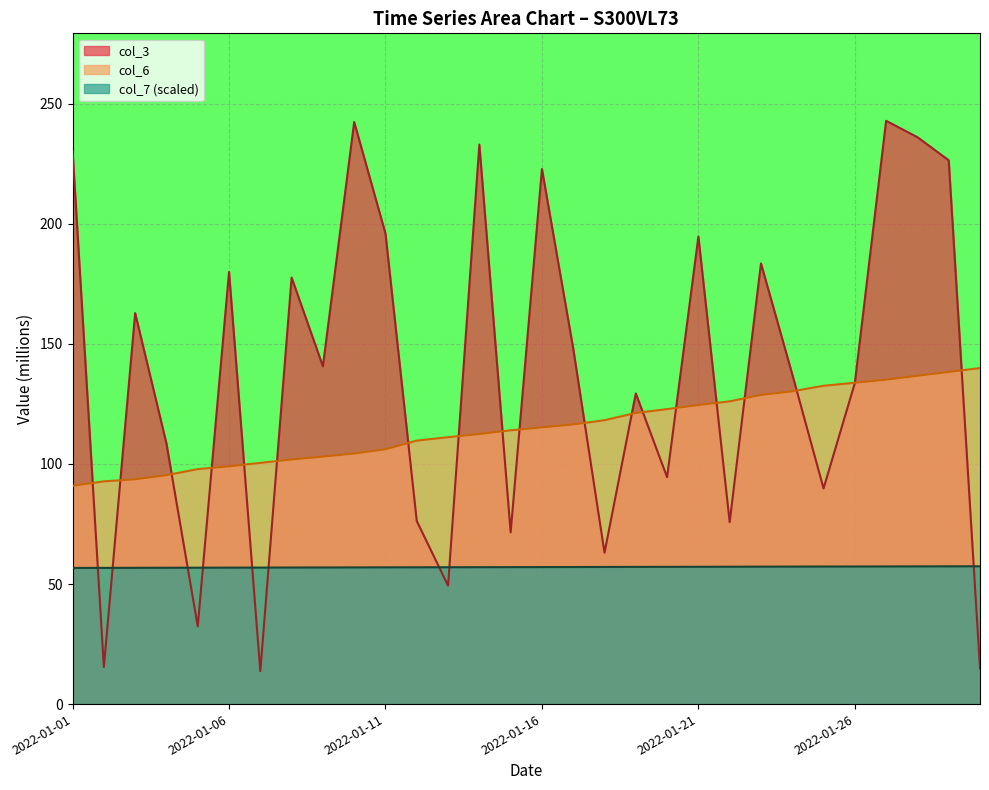

True or false: col_7 and col_6 cross at least once.

False